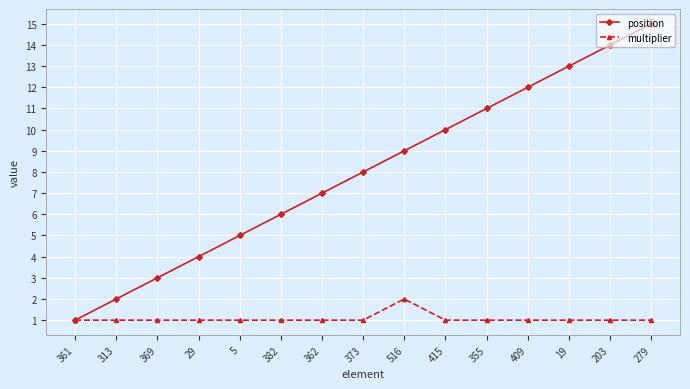

Which series has the largest range (max minus min)?

position